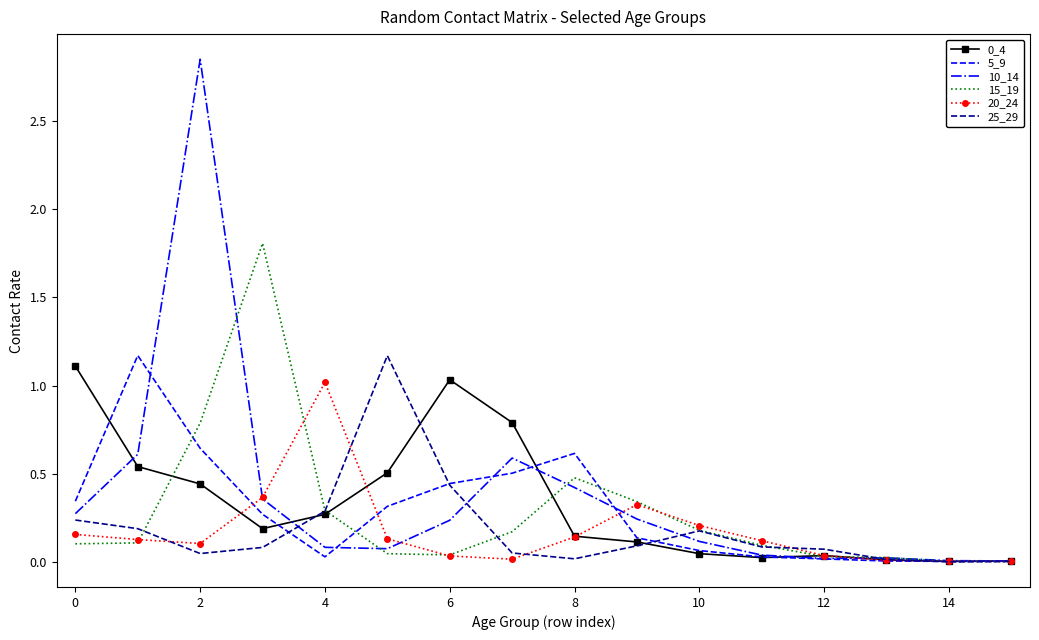

At how many categories does at least one series exceed 2?

1